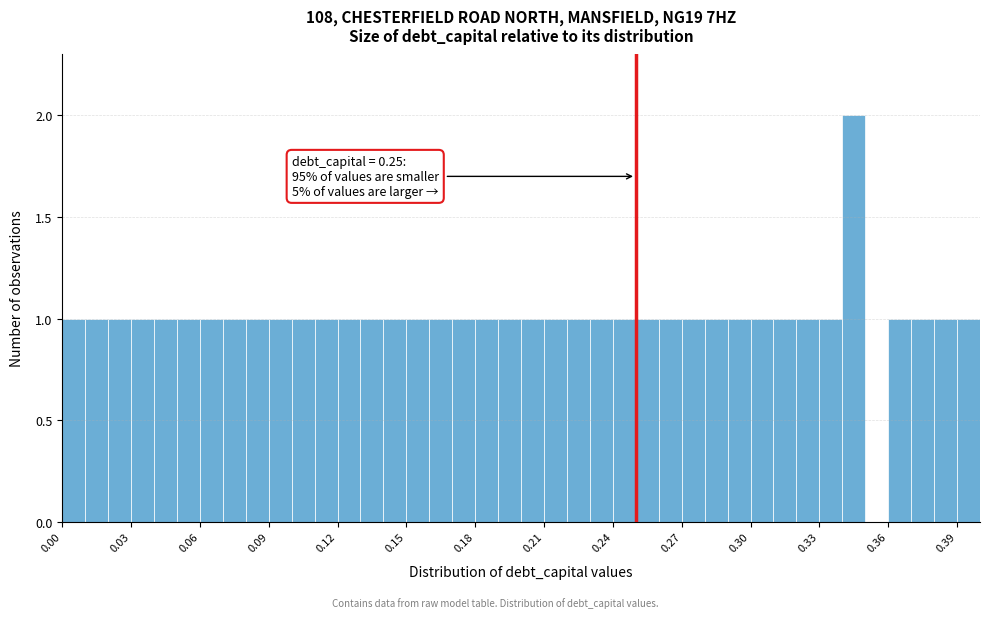

Around what value on the x-axis is the tallest bar? Give the approximate position of its centre, as read against the axis.

0.345